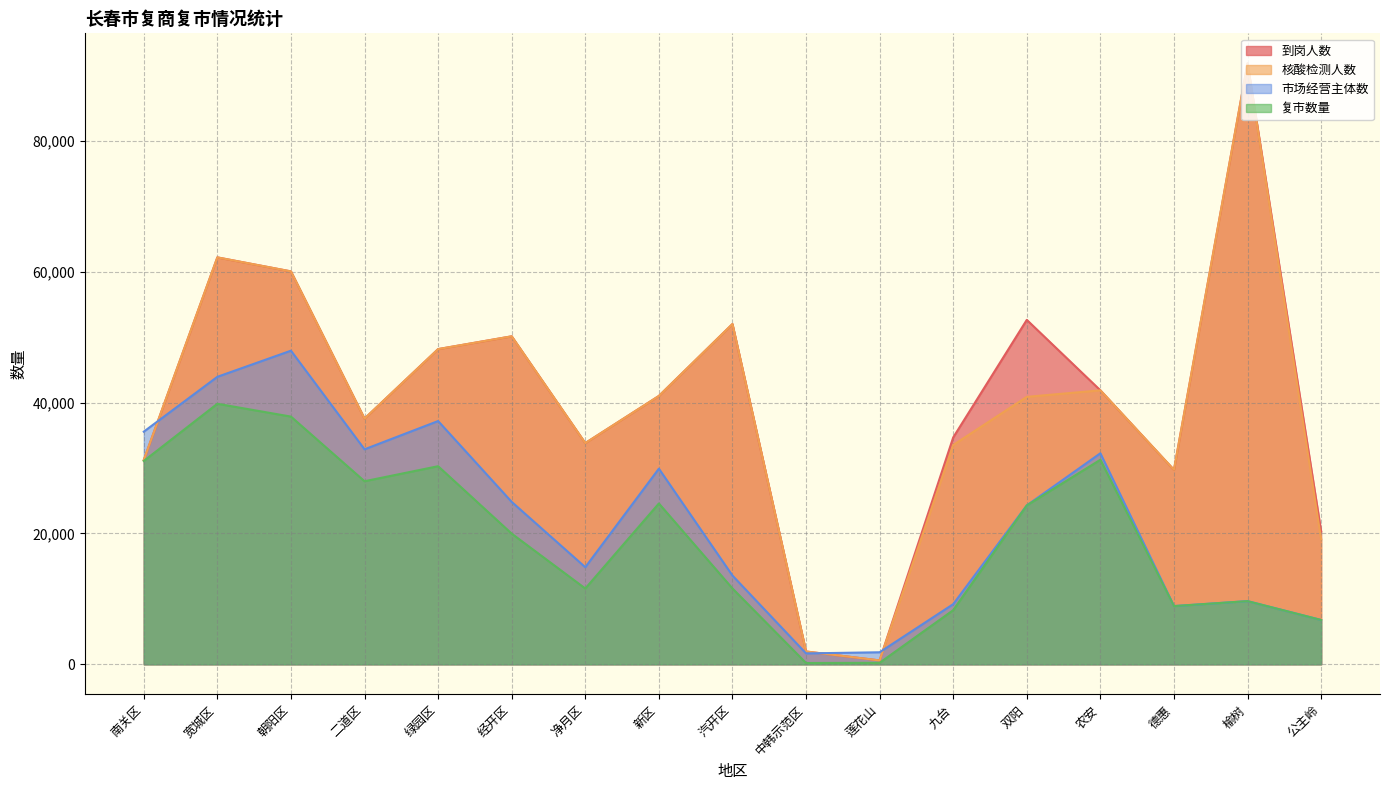

What is the difference between the 到岗人数 values at 新区 and 绿园区?

7161